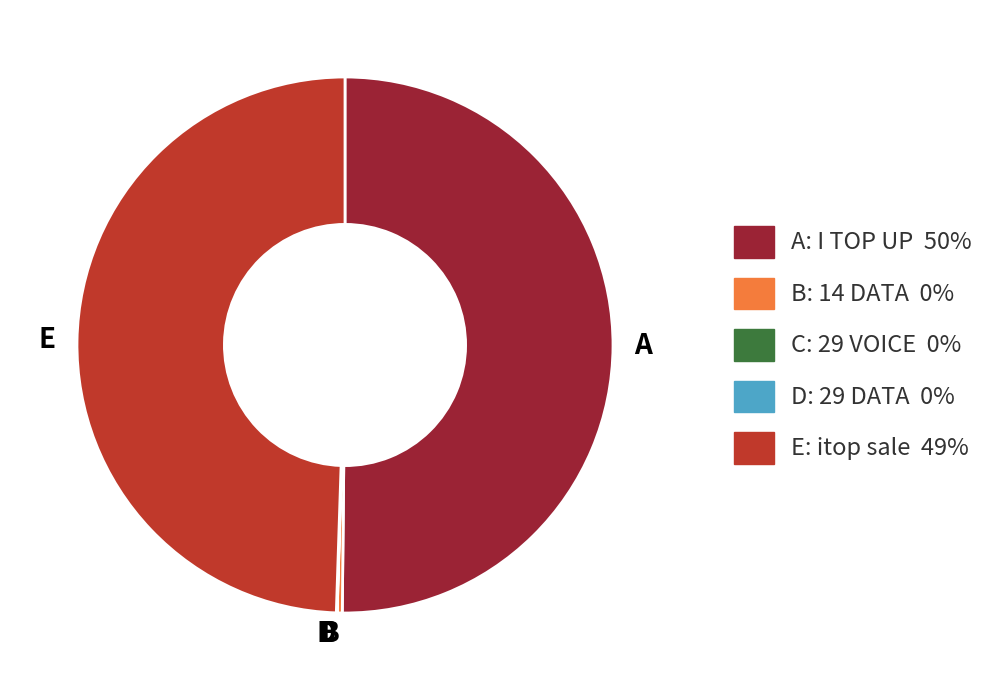

Which category has the biggest portion of the pie?

A